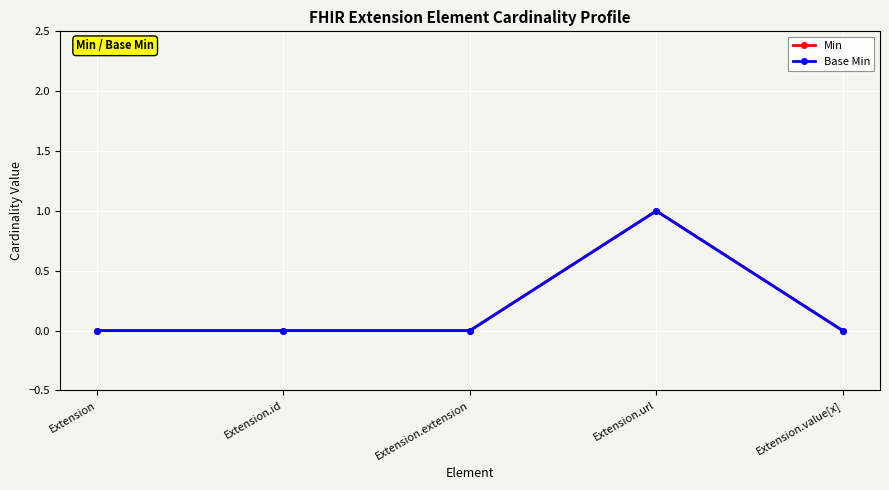

True or false: Min and Base Min intersect in this chart.

False